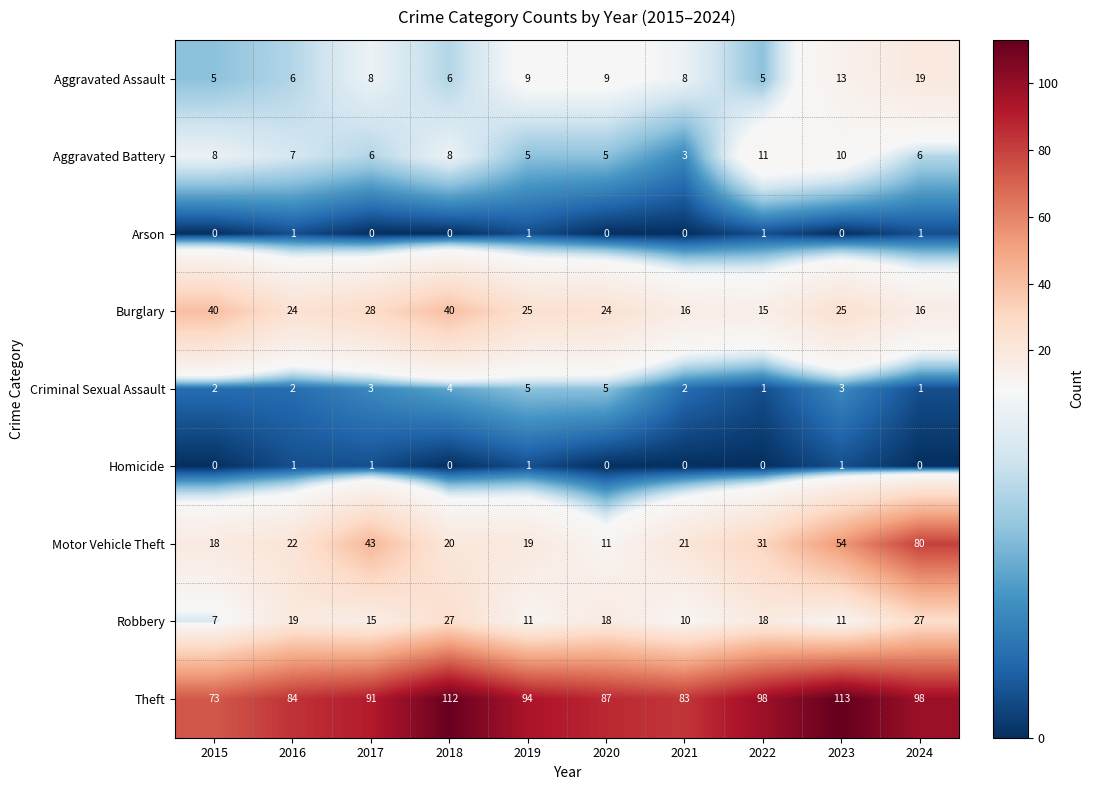

Rank the series at 2023 from highest to lowest value.

Theft, Motor Vehicle Theft, Burglary, Aggravated Assault, Robbery, Aggravated Battery, Criminal Sexual Assault, Homicide, Arson